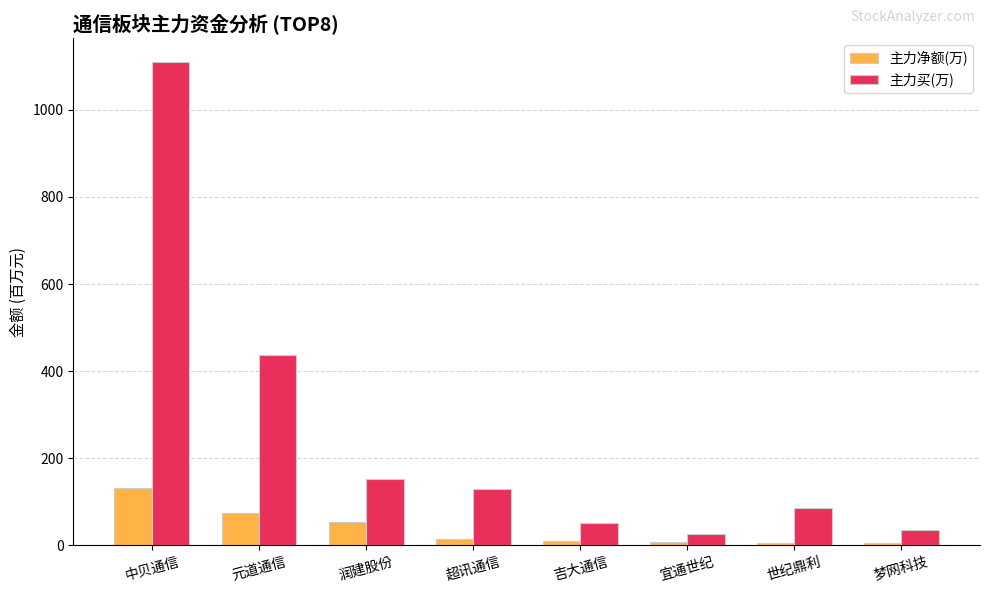

Which series has the largest range (max minus min)?

主力买(万)